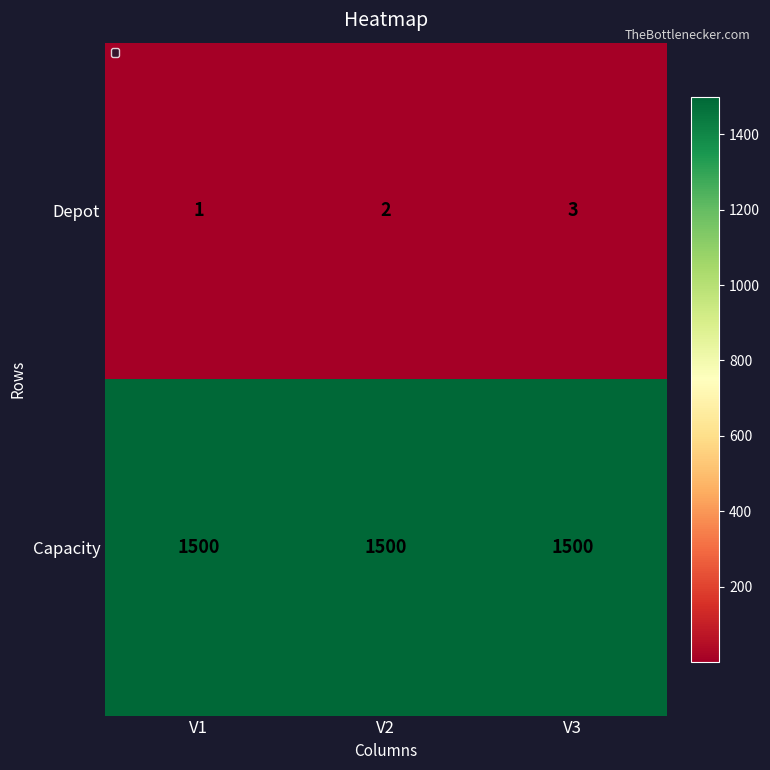

Which series has the widest spread of values?

Depot